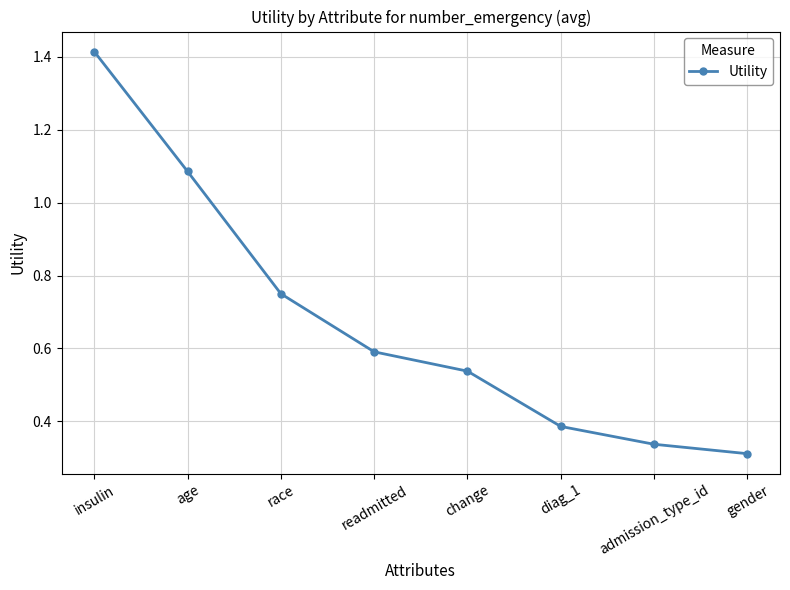

The value at diag_1 is 0.1. True or false?

False